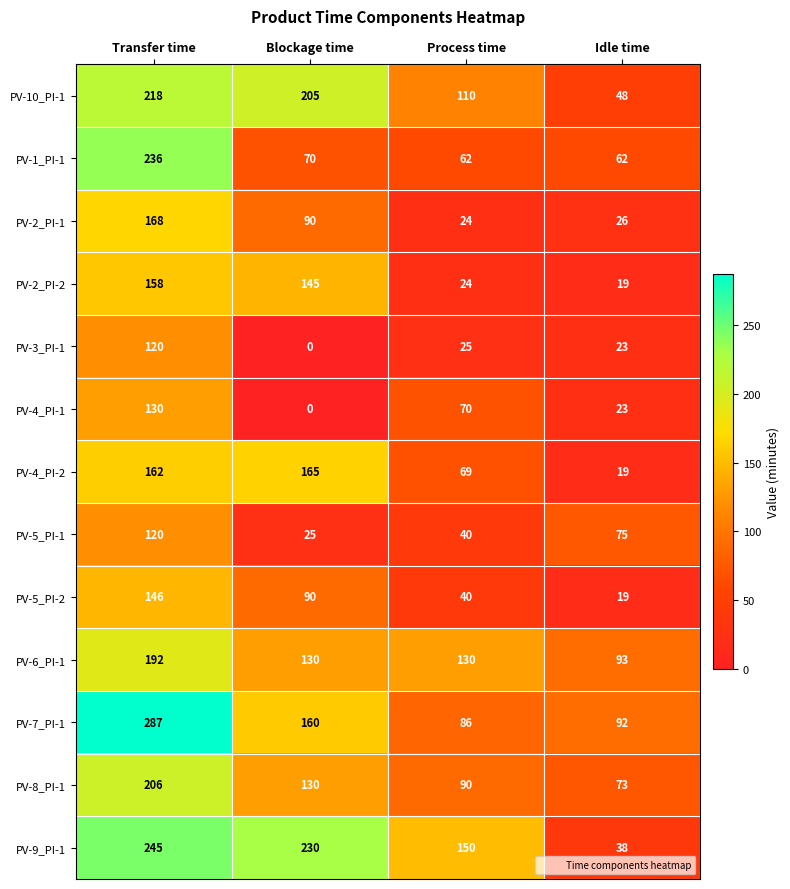

Rank the categories by PV-7_PI-1 value from lowest to highest.

Process time, Idle time, Blockage time, Transfer time